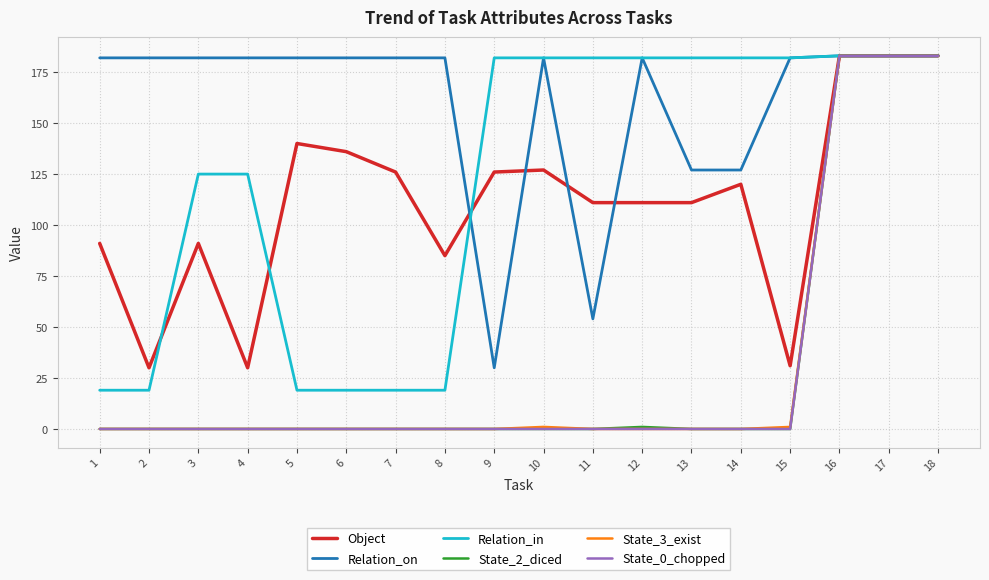

Reading left to right, what are all the values shown in this chart?

Object: 1=91	2=30	3=91	4=30	5=140	6=136	7=126	8=85	9=126	10=127	11=111	12=111	13=111	14=120	15=31	16=183	17=183	18=183
Relation_on: 1=182	2=182	3=182	4=182	5=182	6=182	7=182	8=182	9=30	10=182	11=54	12=182	13=127	14=127	15=182	16=183	17=183	18=183
Relation_in: 1=19	2=19	3=125	4=125	5=19	6=19	7=19	8=19	9=182	10=182	11=182	12=182	13=182	14=182	15=182	16=183	17=183	18=183
State_2_diced: 1=0	2=0	3=0	4=0	5=0	6=0	7=0	8=0	9=0	10=0	11=0	12=1	13=0	14=0	15=0	16=183	17=183	18=183
State_3_exist: 1=0	2=0	3=0	4=0	5=0	6=0	7=0	8=0	9=0	10=1	11=0	12=0	13=0	14=0	15=1	16=183	17=183	18=183
State_0_chopped: 1=0	2=0	3=0	4=0	5=0	6=0	7=0	8=0	9=0	10=0	11=0	12=0	13=0	14=0	15=0	16=183	17=183	18=183